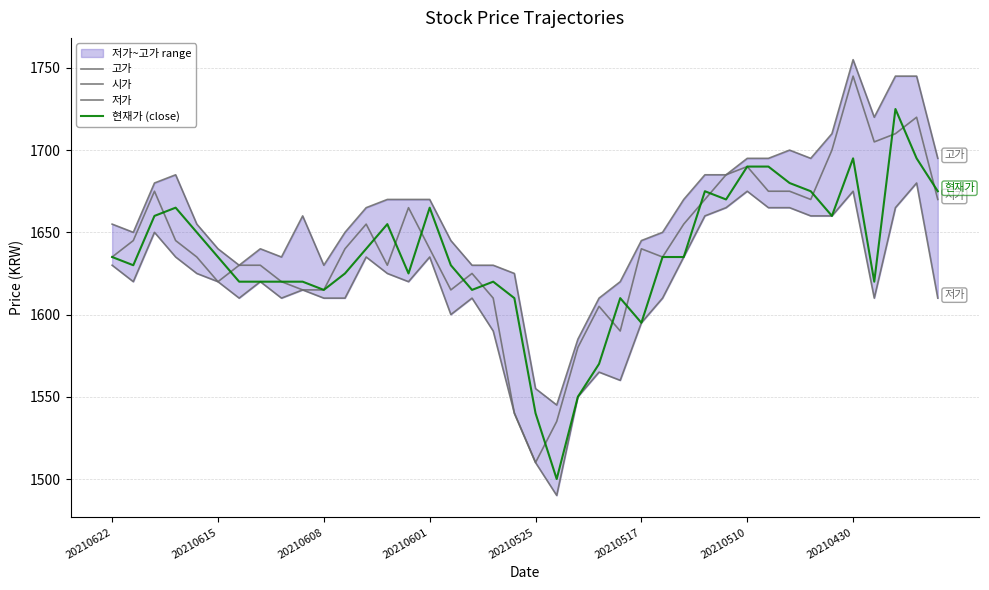

What is the difference between the highest and lowest values at 20210622?

25